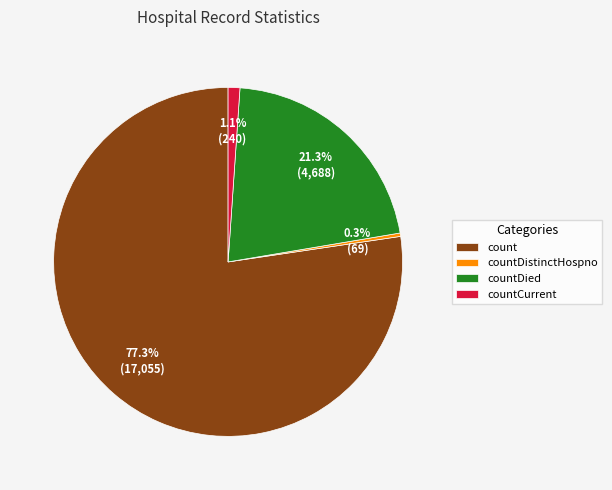

Is it true that countDistinctHospno is 0% of the pie?

True